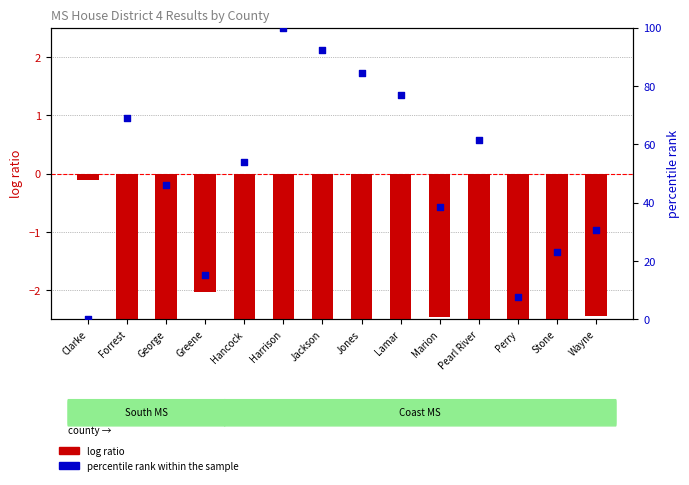

What is the total value across all series at Harrison?

96.6